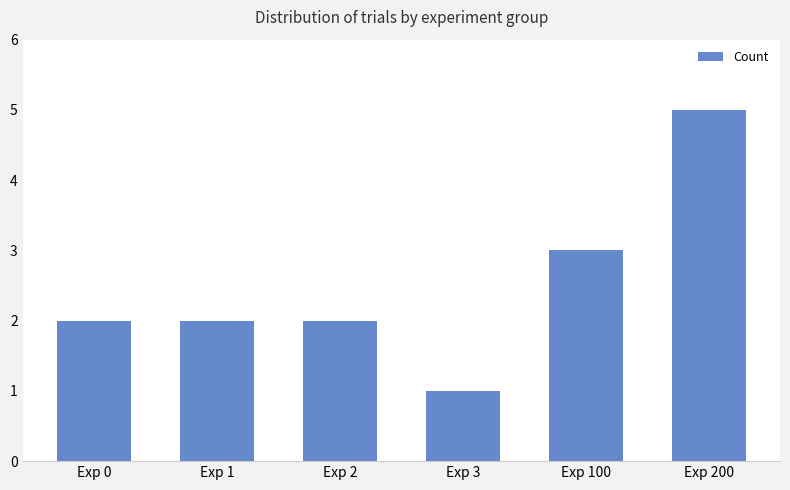

What is the ratio of the value at Exp 2 to the value at Exp 3?

2.0